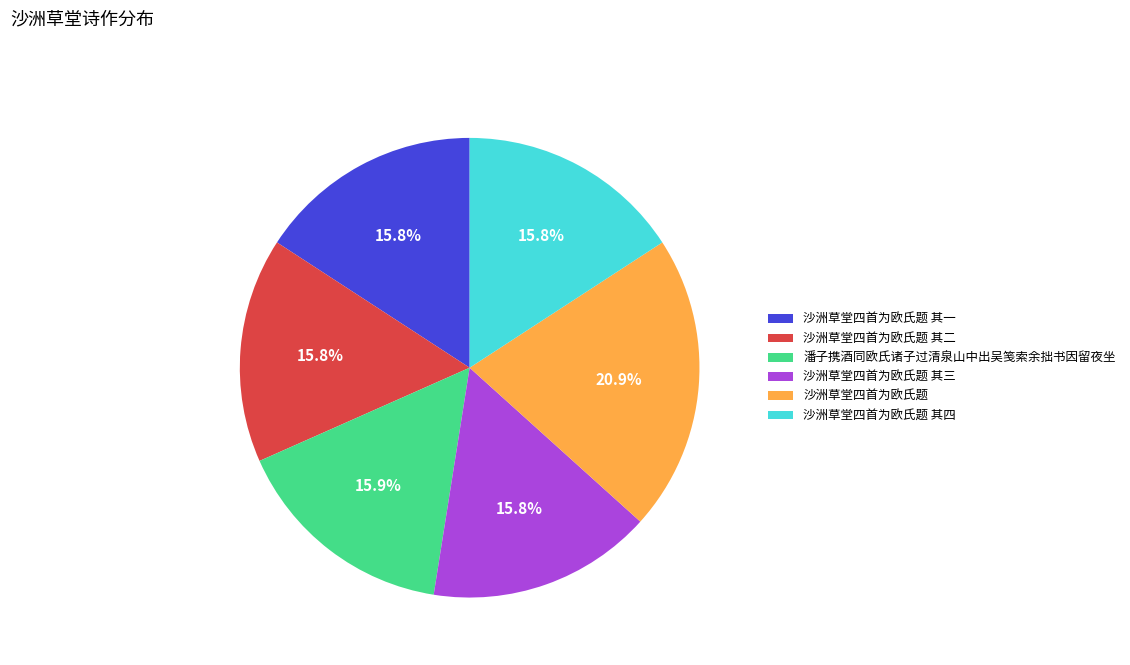

Which category has the biggest portion of the pie?

沙洲草堂四首为欧氏题